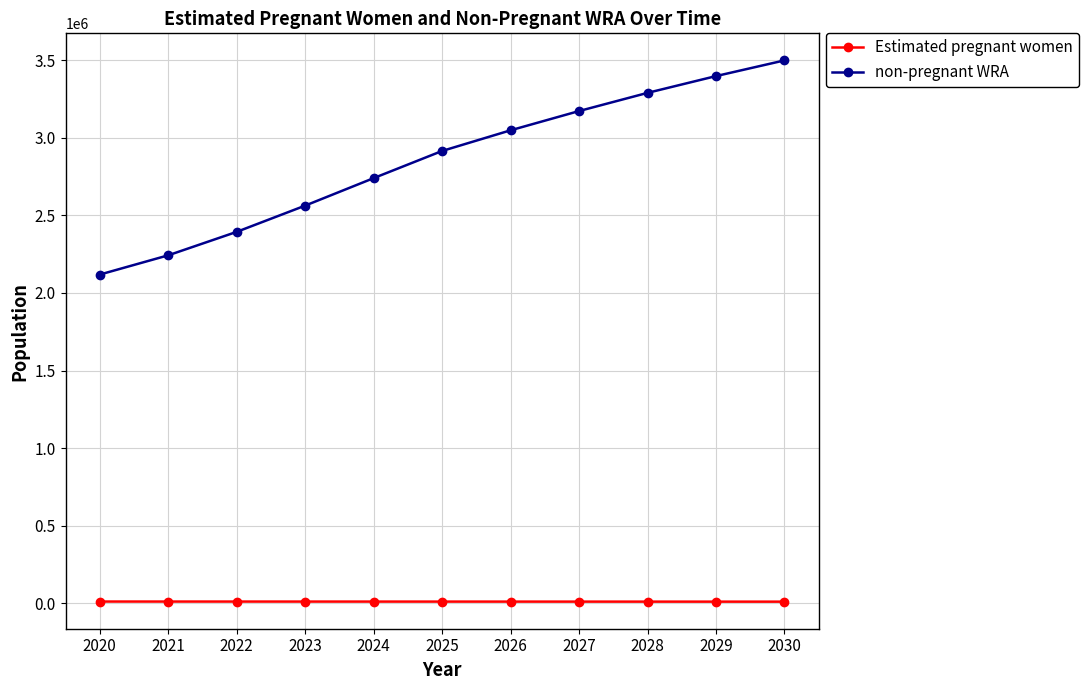

What is the value of the Estimated pregnant women point at the 3rd from the left?

11587.7